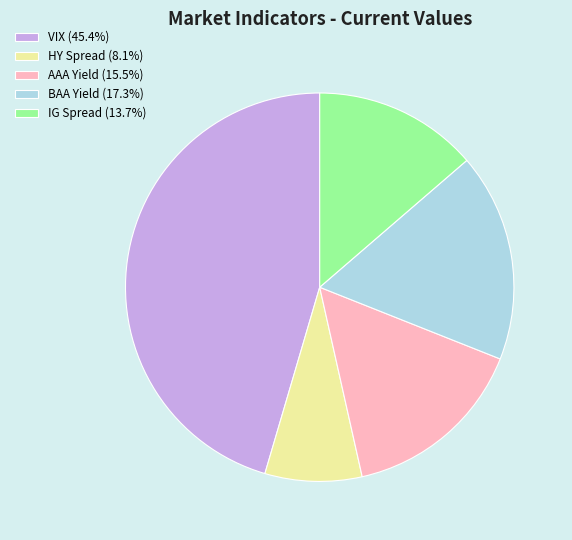

How many slices are in this pie chart?

5